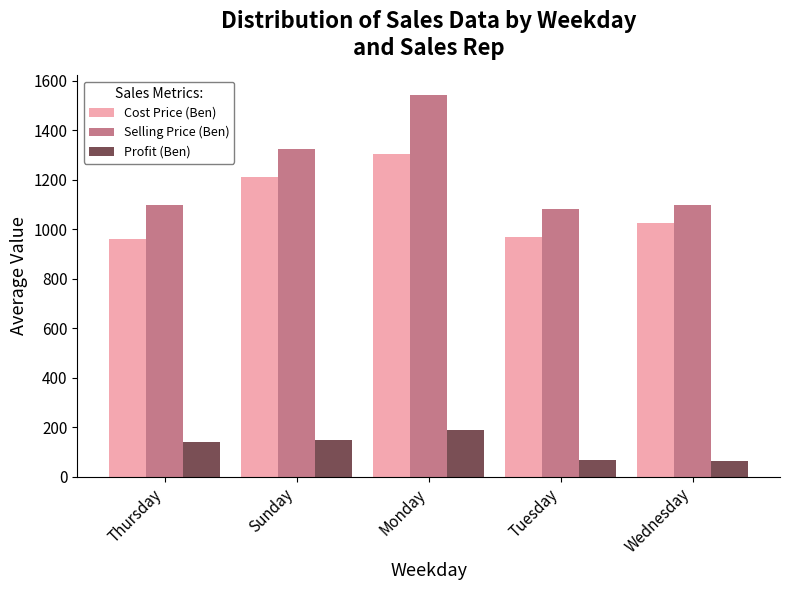

How many data points in Profit (Ben) are above 139?

3